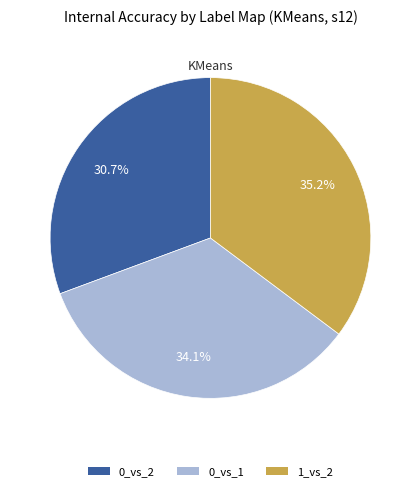

What percentage do 1_vs_2 and 0_vs_1 together represent?

69.3%